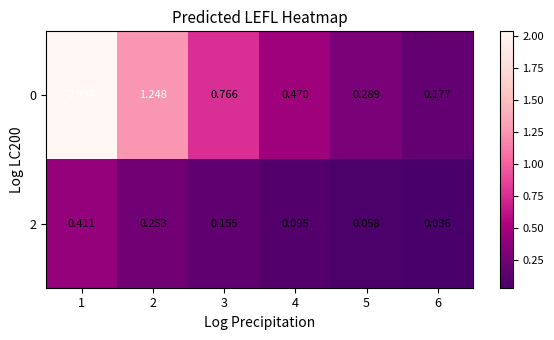

Is the value of 2 at 4 greater than the value of 0 at 3?

No